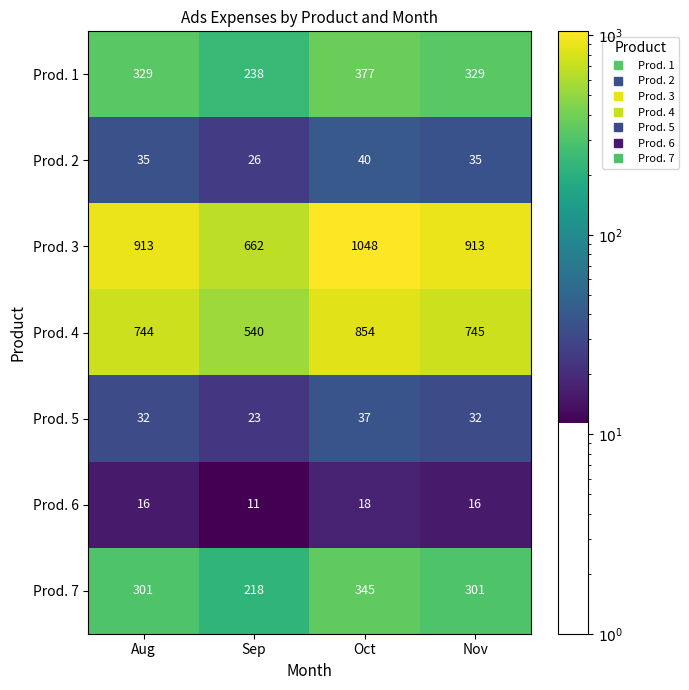

How many values in the Prod. 5 series are below 32?

1